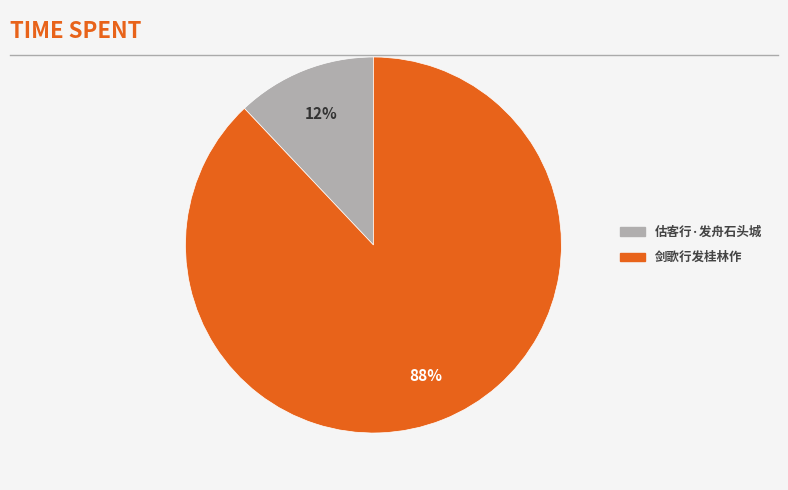

True or false: 剑歌行发桂林作 accounts for 95% of the total.

False